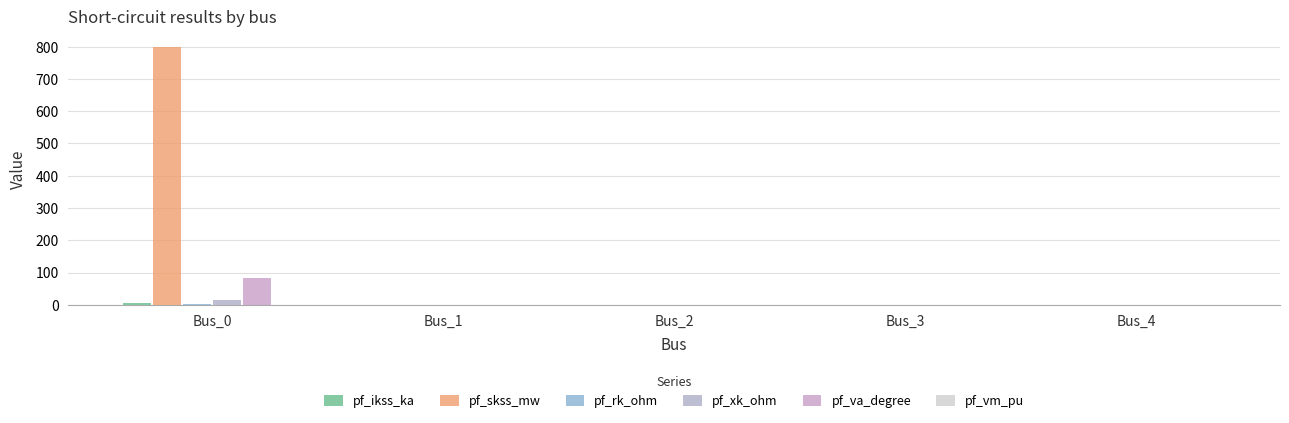

Are the bars horizontal?

No